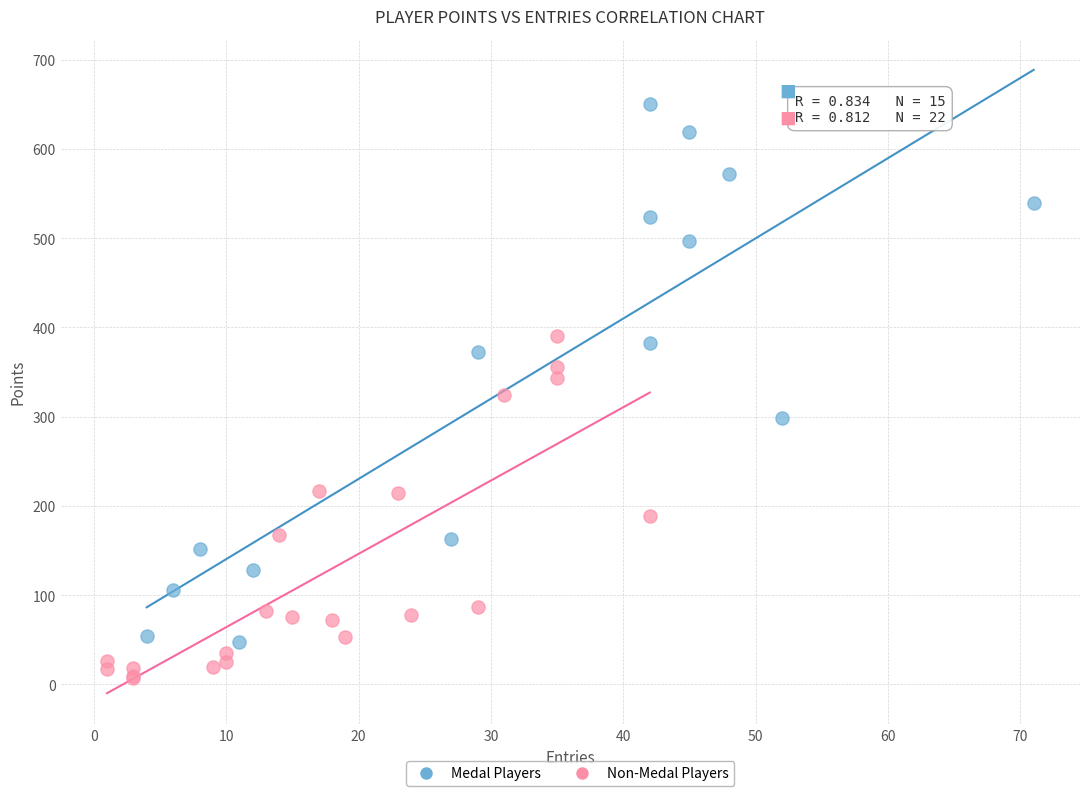

Which series has the largest Y range (max minus min)?

Medal Players